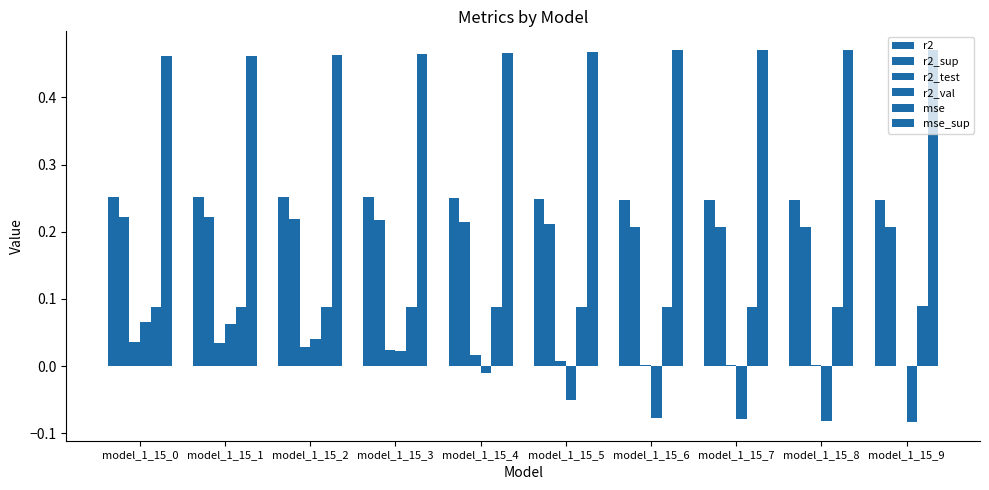

True or false: r2 has a value of 0.3 at model_1_15_4.

True